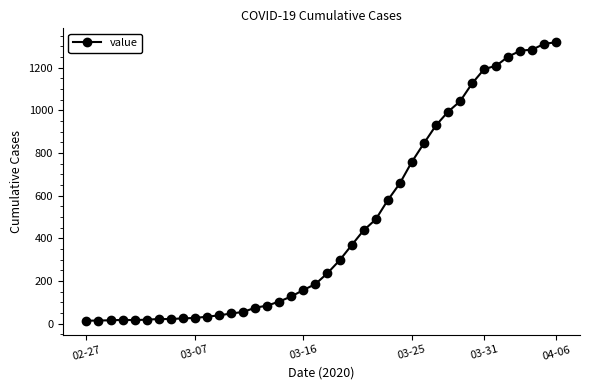

What is the difference between the maximum and second lowest values?

1305